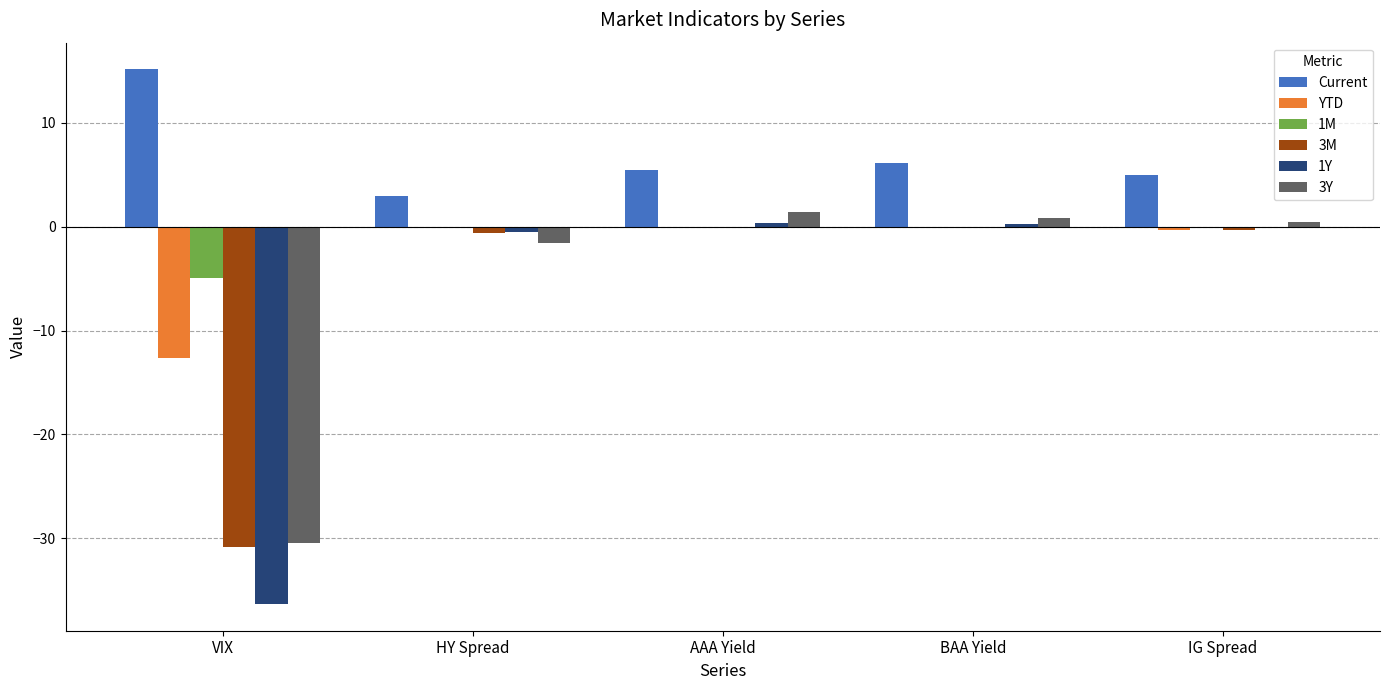

How many data points does each series have?

5